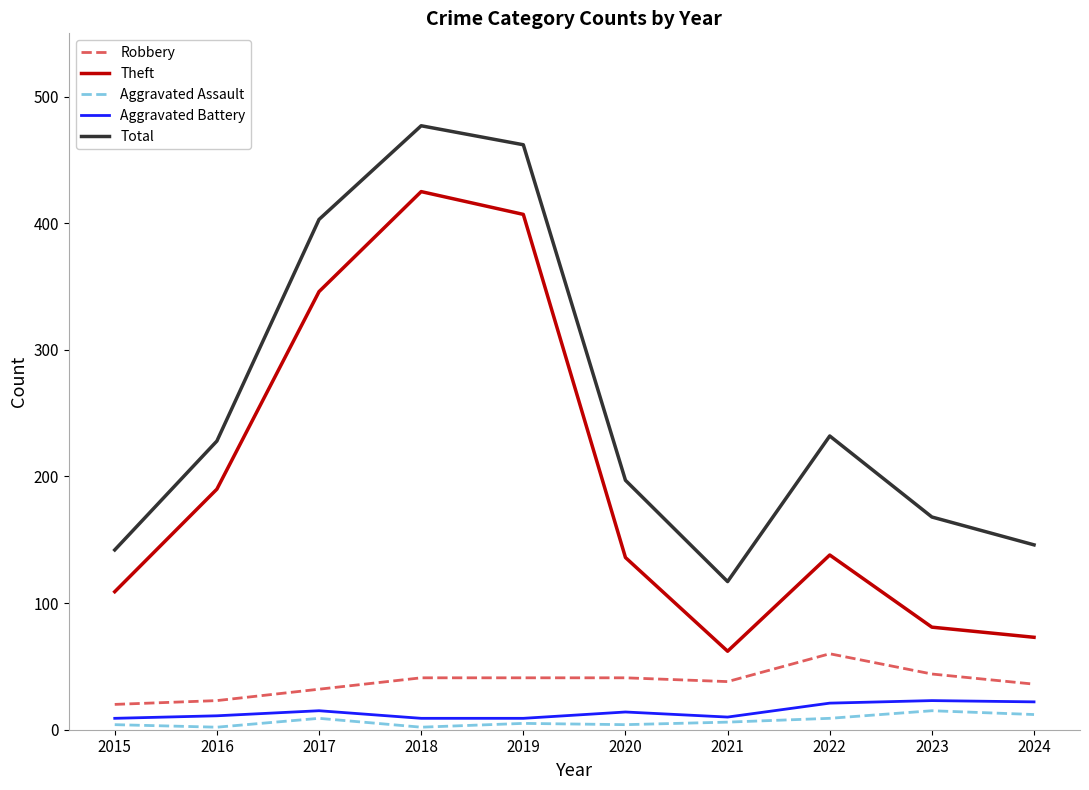

What is the maximum value shown in the chart?

477